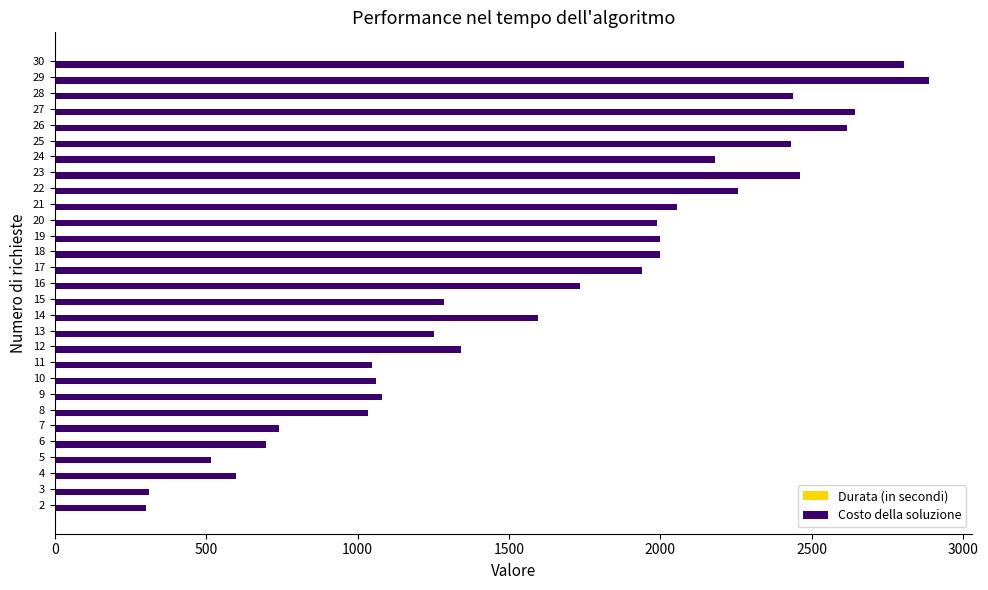

What is the maximum value shown in the chart?

2886.0